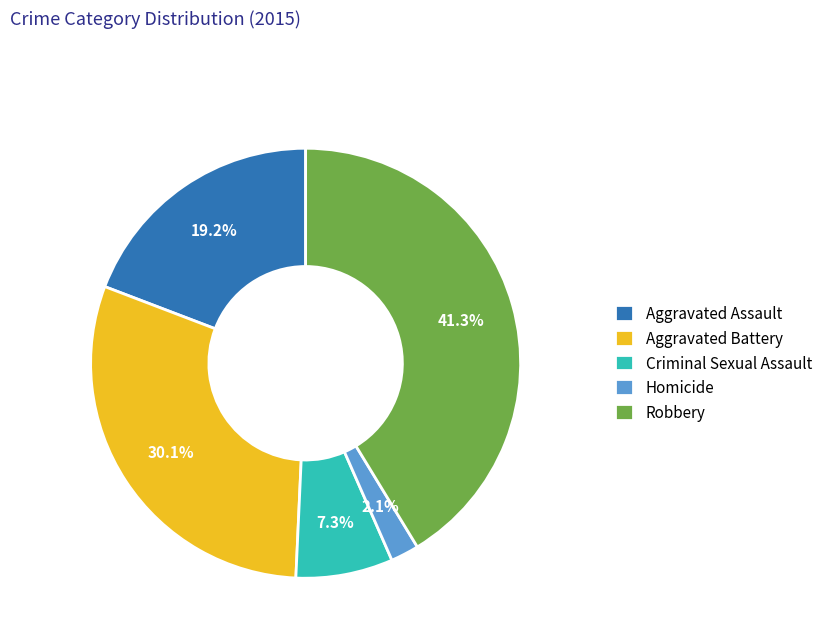

To the nearest percent, what is the combined percentage of Homicide and Aggravated Battery?

32%